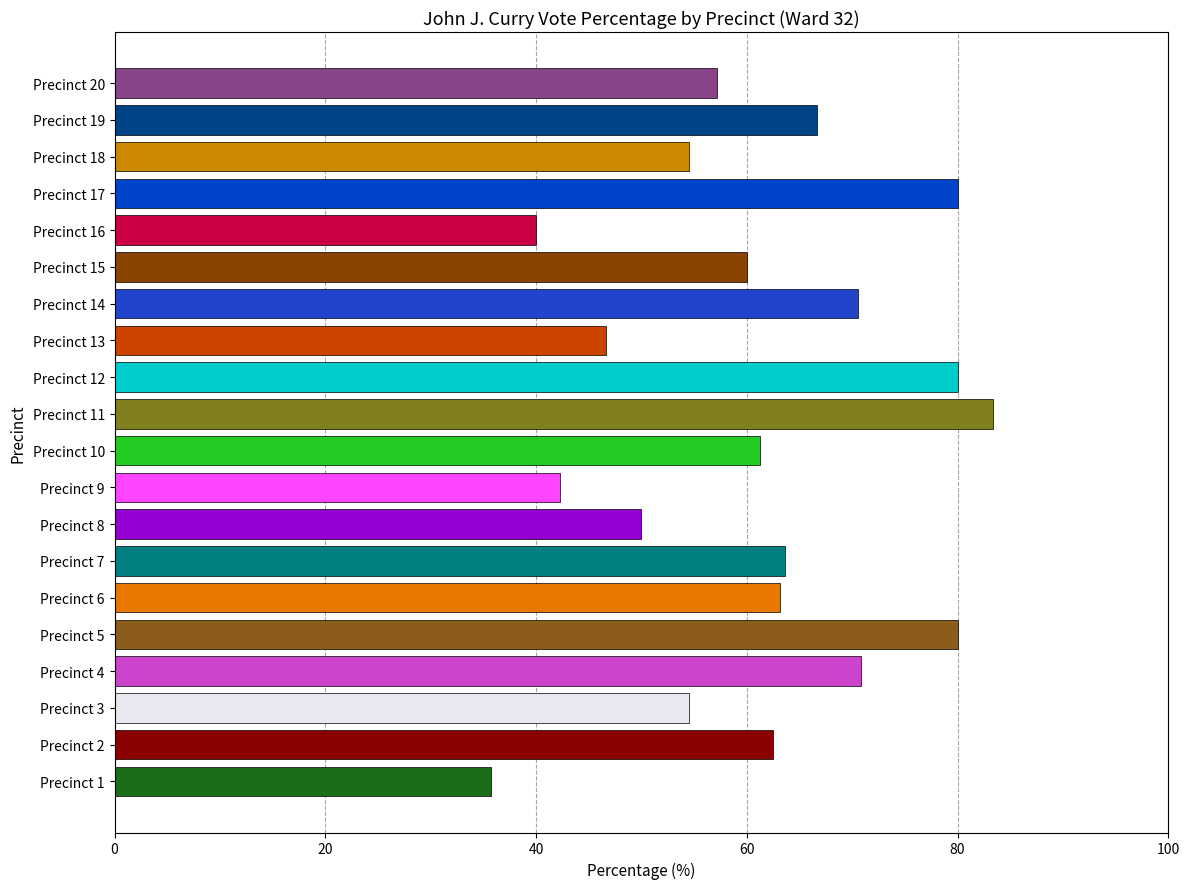

What is the change in value from Precinct 10 to Precinct 12?

+18.7